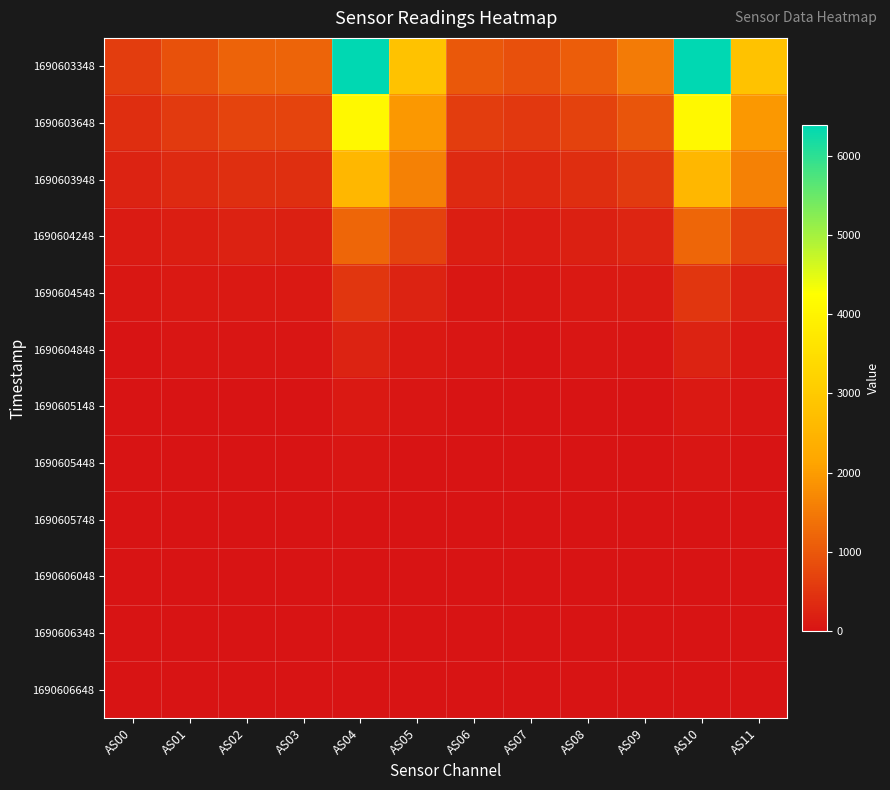

What is the greatest value displayed?

6389